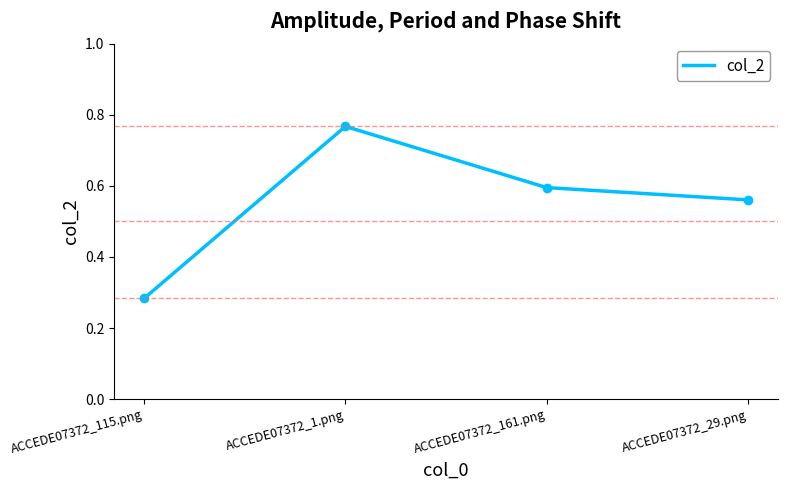

Reading left to right, extract all data points from this chart.

ACCEDE07372_115.png=0.3	ACCEDE07372_1.png=0.8	ACCEDE07372_161.png=0.6	ACCEDE07372_29.png=0.6